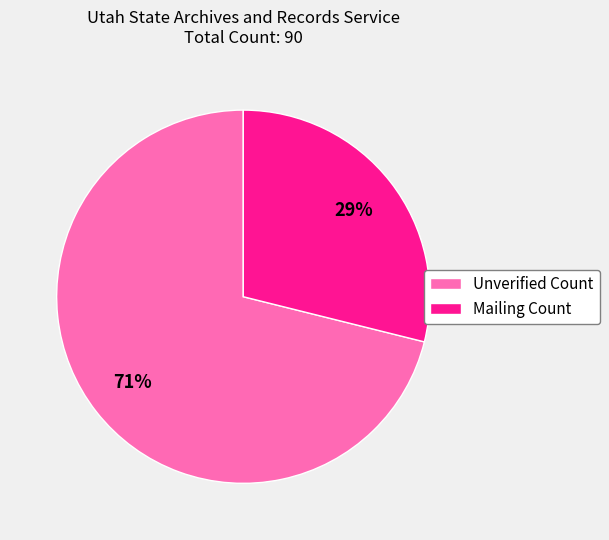

How many slices are in this pie chart?

2